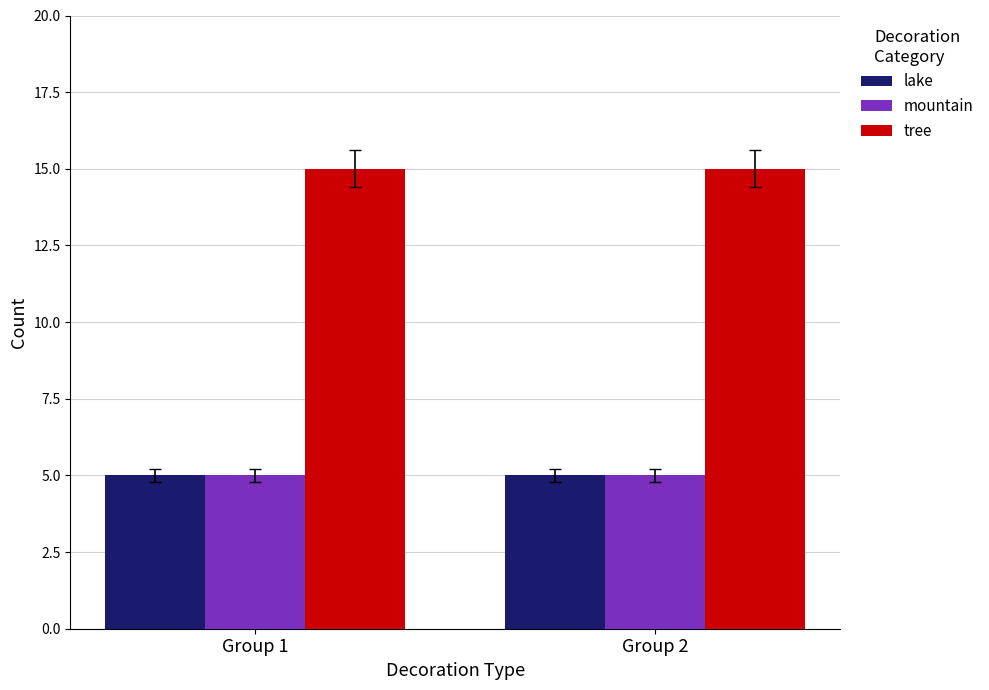

Which series has the largest total across all categories?

tree